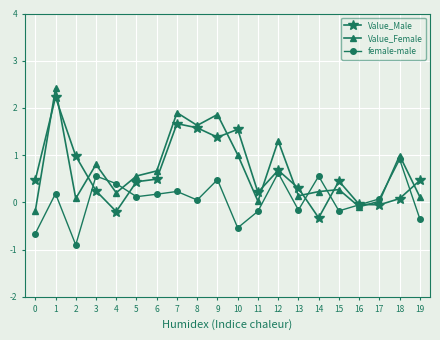

How many data points in female-male are less than 0?

8